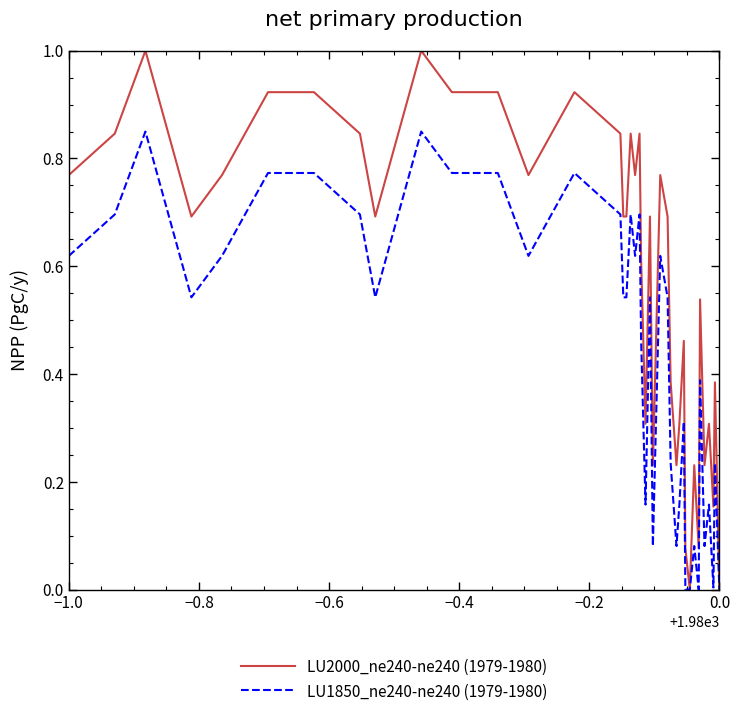

Which series has the largest range (max minus min)?

LU2000_ne240-ne240 (1979-1980)